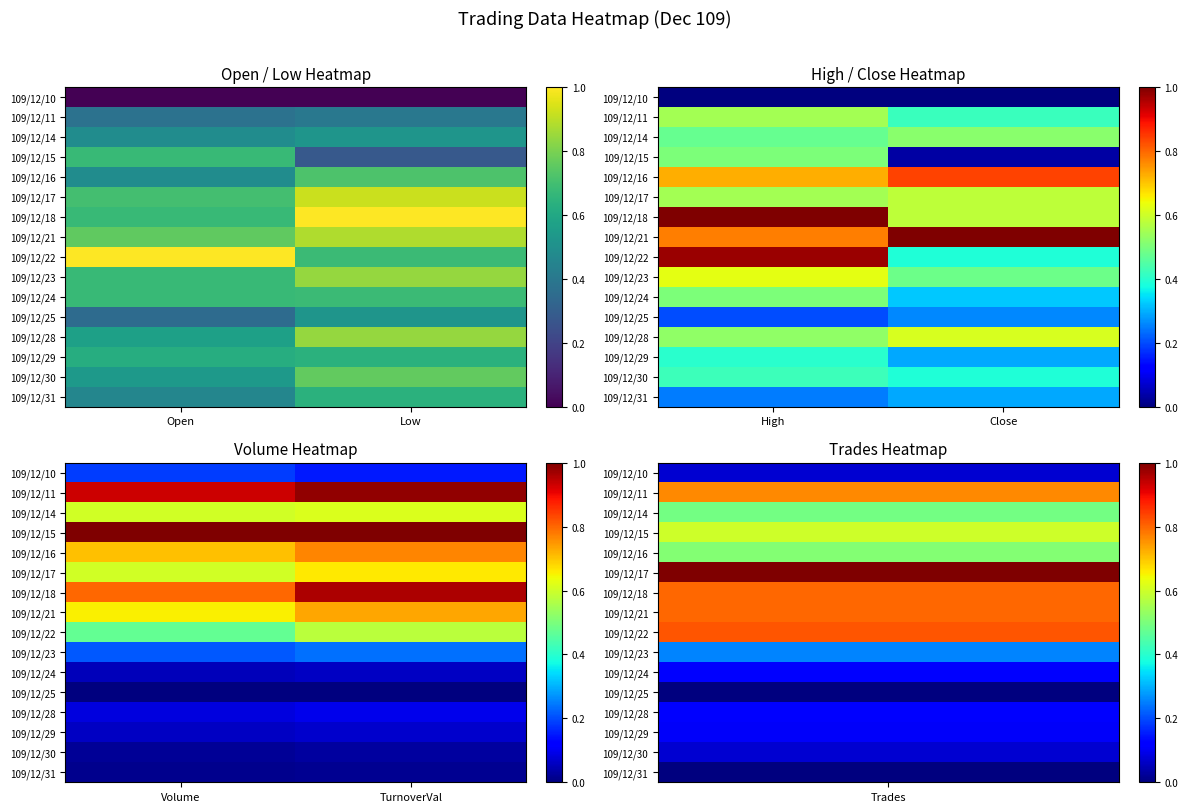

The value of 109/12/17 at TurnoverVal is 0.7. True or false?

True